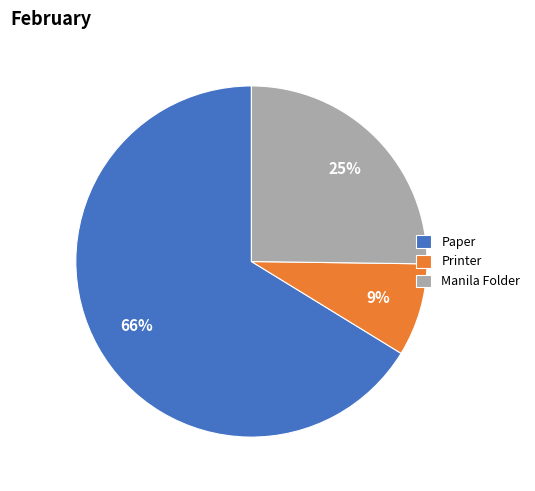

How many segments does this pie chart have?

3